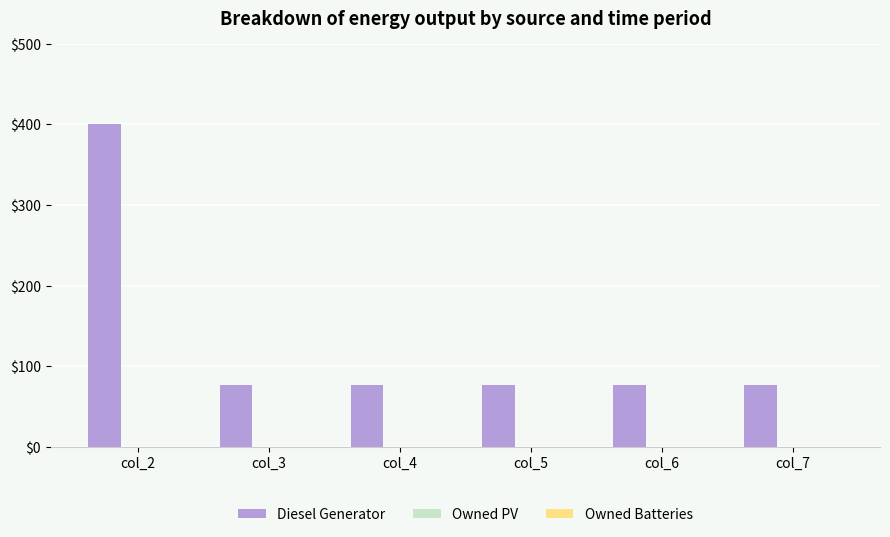

Approximately how many times larger is the value at col_3 compared to col_5?

1.0